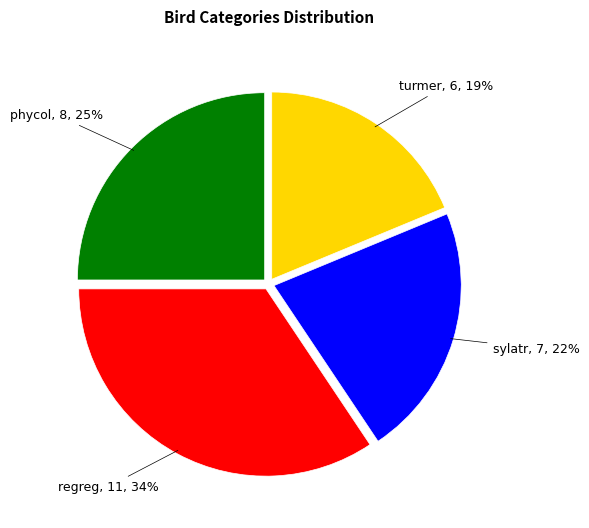

To the nearest percent, what is the average slice percentage?

25%